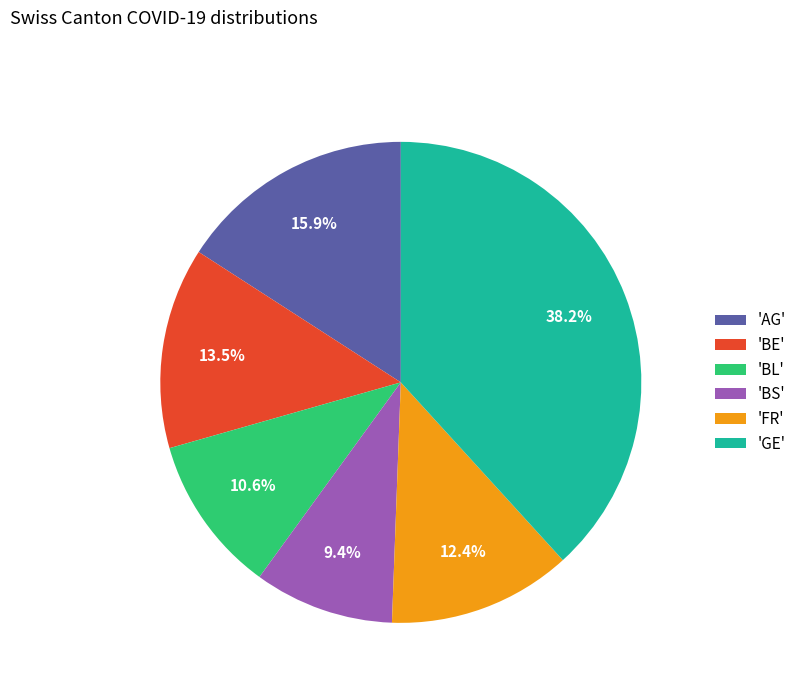

What is the ratio of the value at 'AG' to the value at 'BS'?

1.7